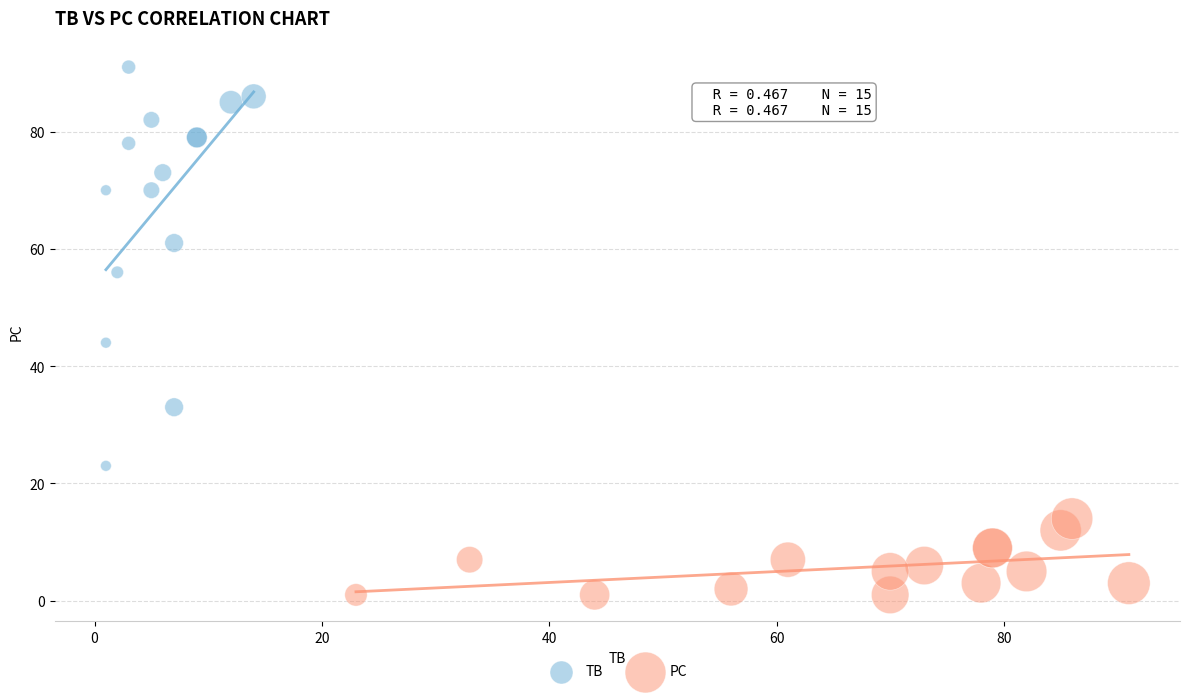

Which series has the largest Y range (max minus min)?

TB